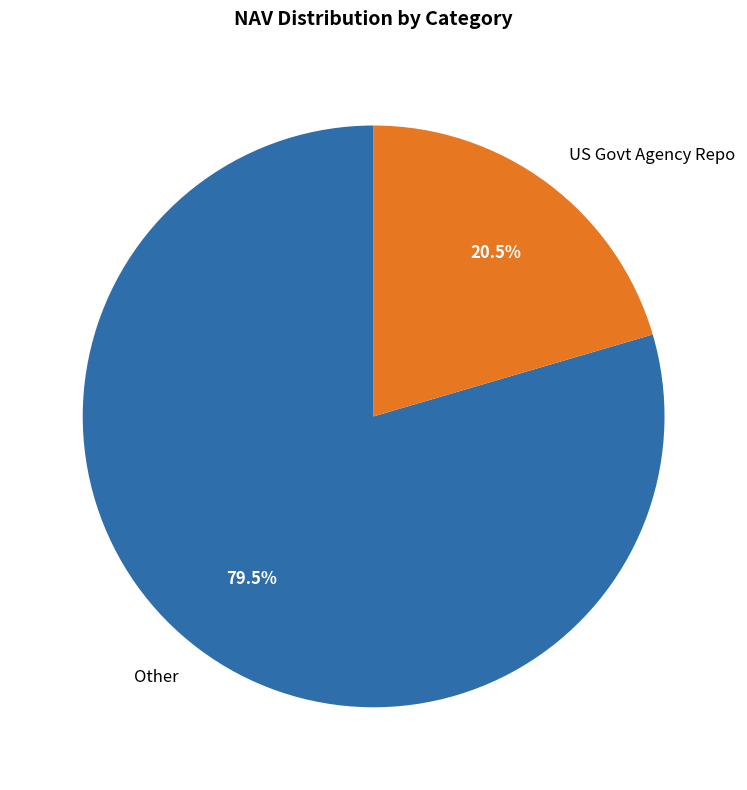

How many segments does this pie chart have?

2